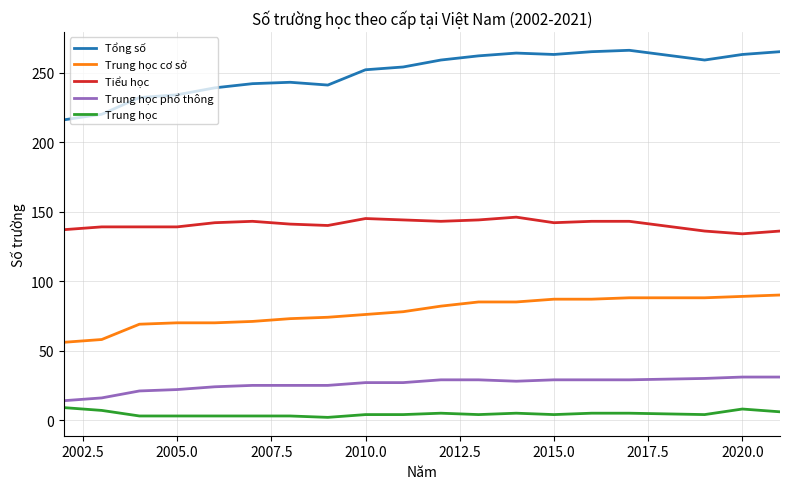

What is the difference between the maximum and minimum values in the Trung học phổ thông series?

17